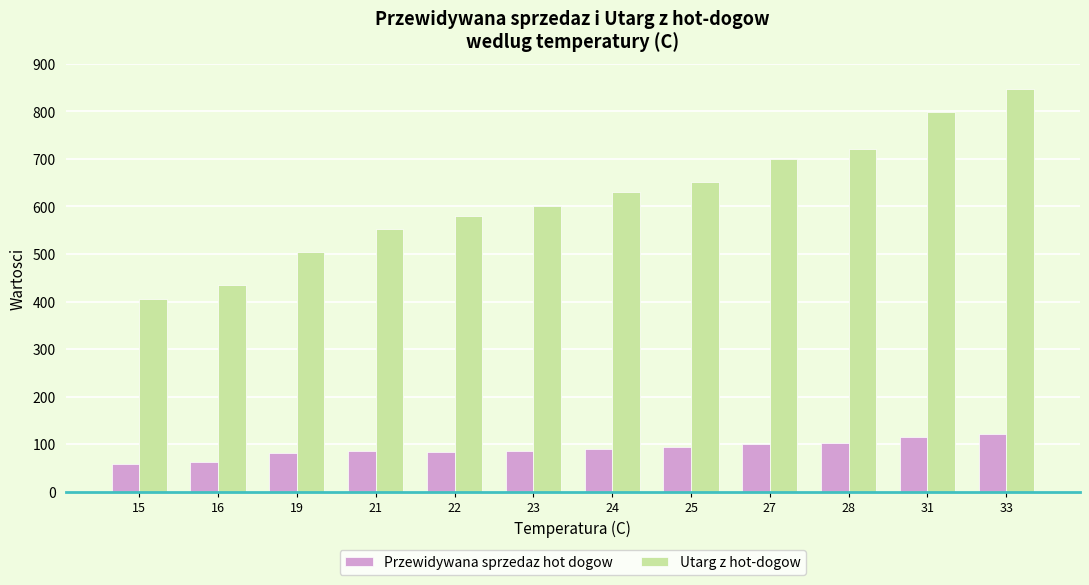

Is it true that Przewidywana sprzedaz hot dogow equals 103 at 28?

True